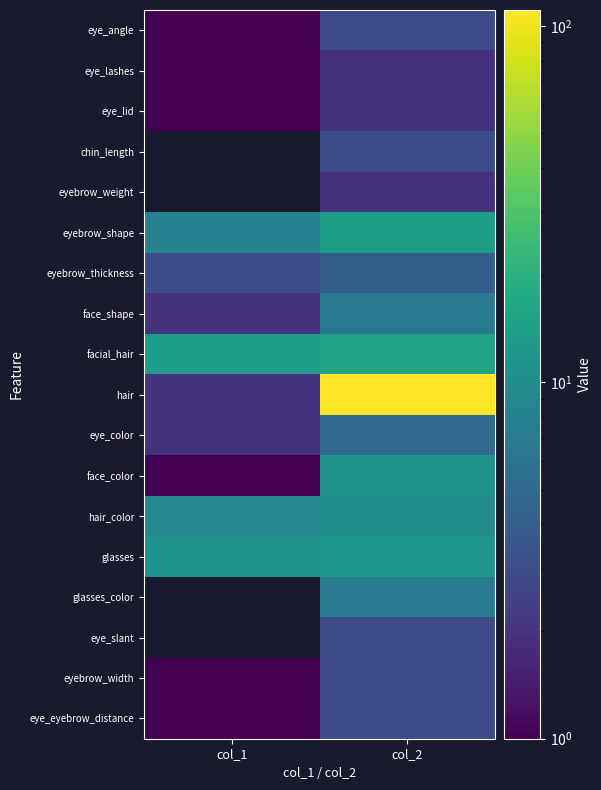

Which label corresponds to the largest value in the chart?

col_2